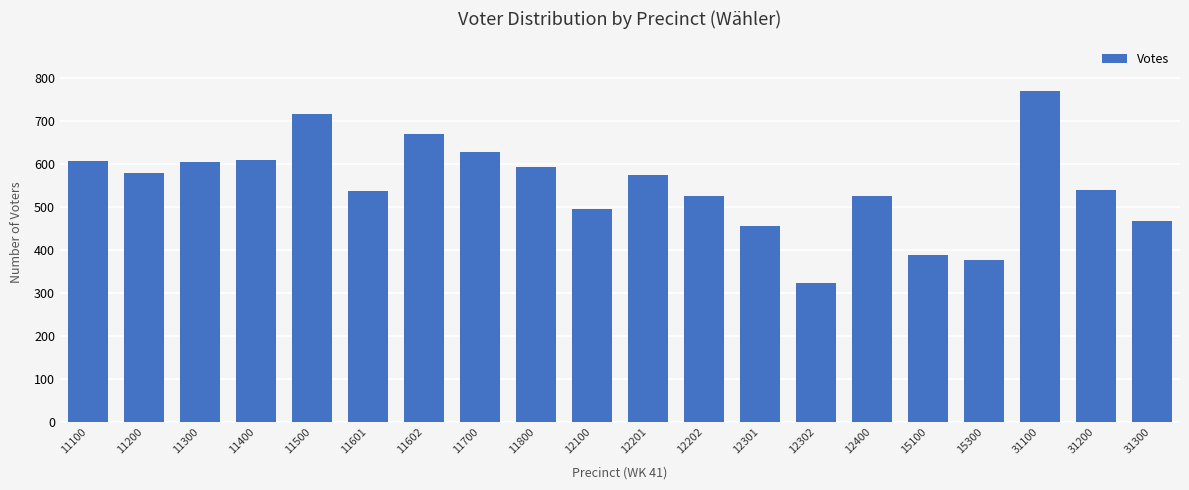

Which has a higher value, 31100 or 15100?

31100